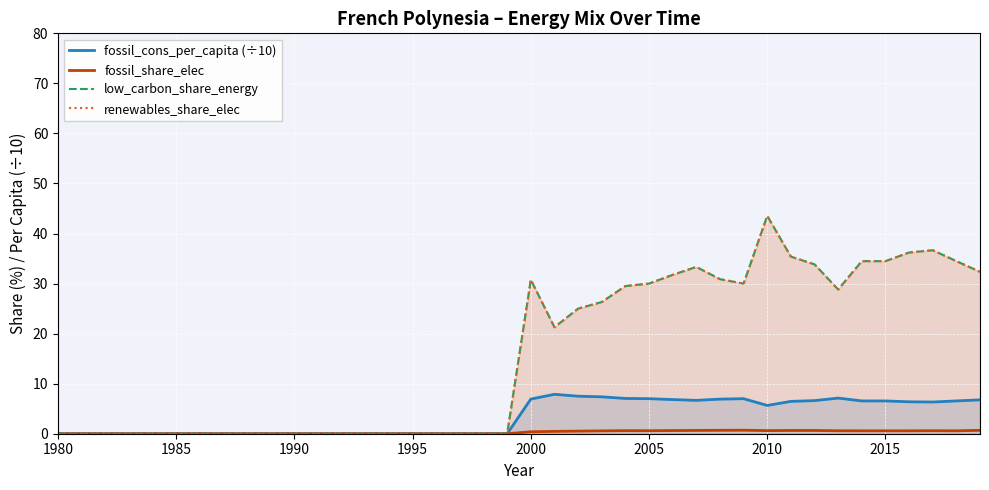

True or false: low_carbon_share_energy and fossil_share_elec cross at least once.

False